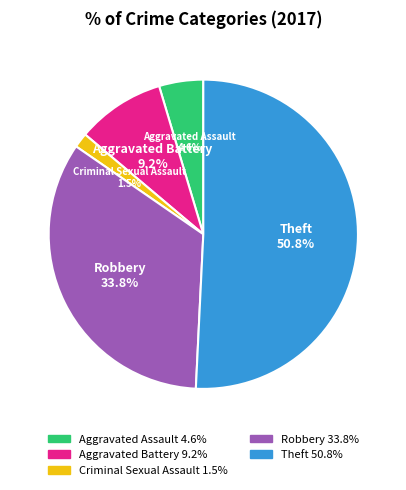

Is there a majority slice in this chart?

Yes